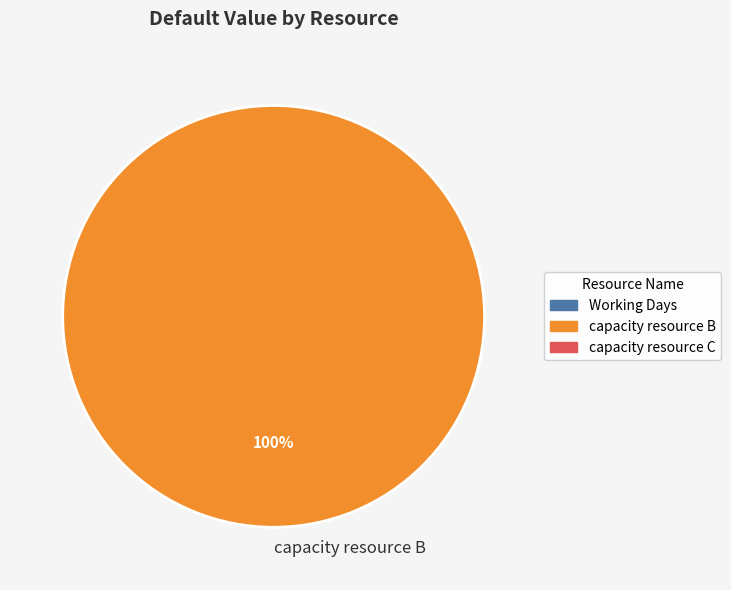

Which category accounts for the majority?

capacity resource B